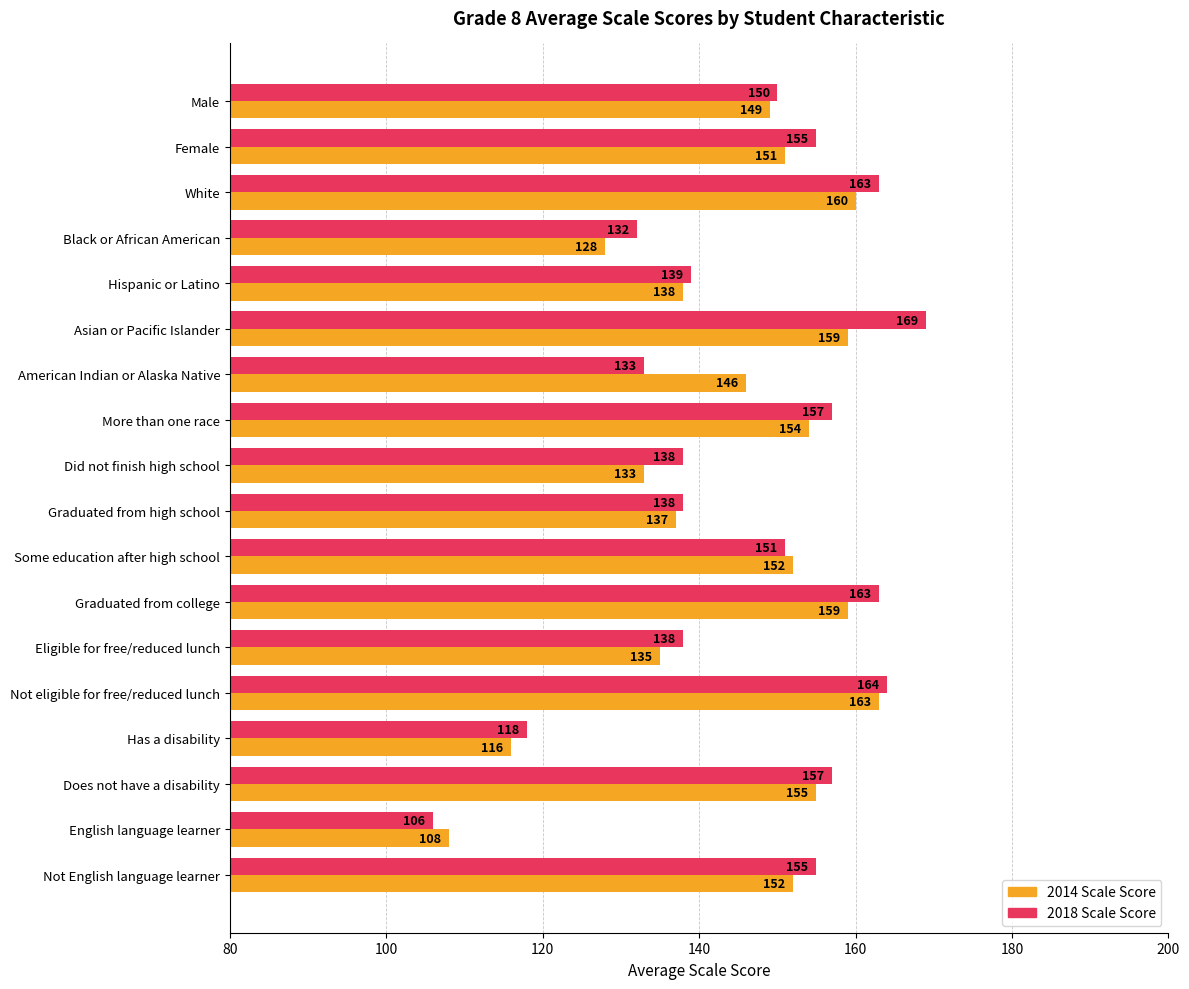

At how many categories does at least one series exceed 160?

4